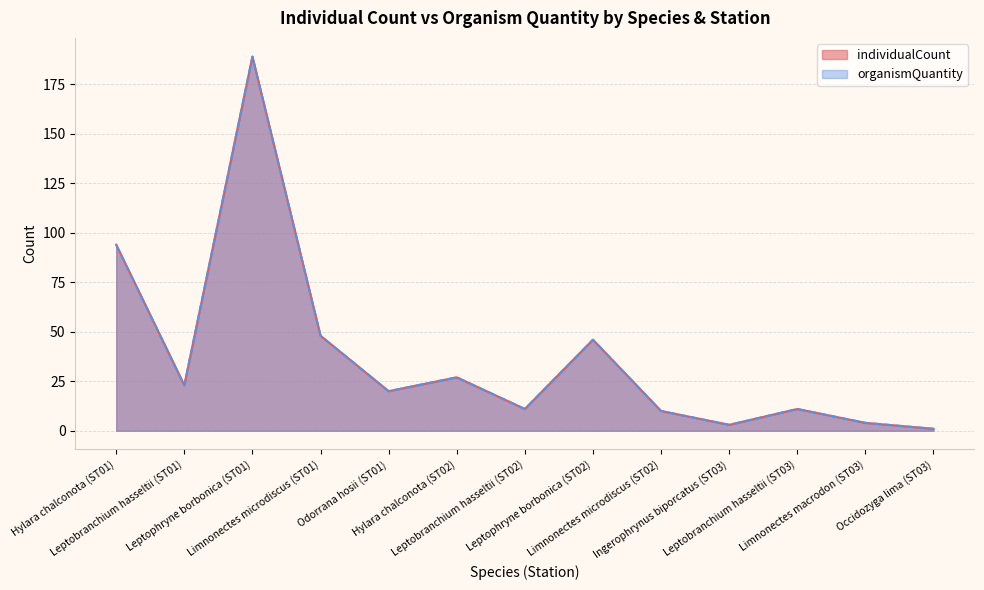

Reading left to right, list all the values displayed in this chart.

individualCount: Hylara chalconota (ST01)=94	Leptobranchium hasseltii (ST01)=23	Leptophryne borbonica (ST01)=189	Limnonectes microdiscus (ST01)=48	Odorrana hosii (ST01)=20	Hylara chalconota (ST02)=27	Leptobranchium hasseltii (ST02)=11	Leptophryne borbonica (ST02)=46	Limnonectes microdiscus (ST02)=10	Ingerophrynus biporcatus (ST03)=3	Leptobranchium hasseltii (ST03)=11	Limnonectes macrodon (ST03)=4	Occidozyga lima (ST03)=1
organismQuantity: Hylara chalconota (ST01)=94	Leptobranchium hasseltii (ST01)=23	Leptophryne borbonica (ST01)=189	Limnonectes microdiscus (ST01)=48	Odorrana hosii (ST01)=20	Hylara chalconota (ST02)=27	Leptobranchium hasseltii (ST02)=11	Leptophryne borbonica (ST02)=46	Limnonectes microdiscus (ST02)=10	Ingerophrynus biporcatus (ST03)=3	Leptobranchium hasseltii (ST03)=11	Limnonectes macrodon (ST03)=4	Occidozyga lima (ST03)=1